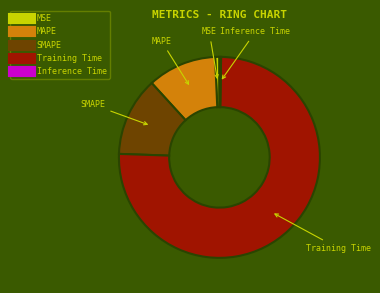

Which slice is the largest?

Training Time